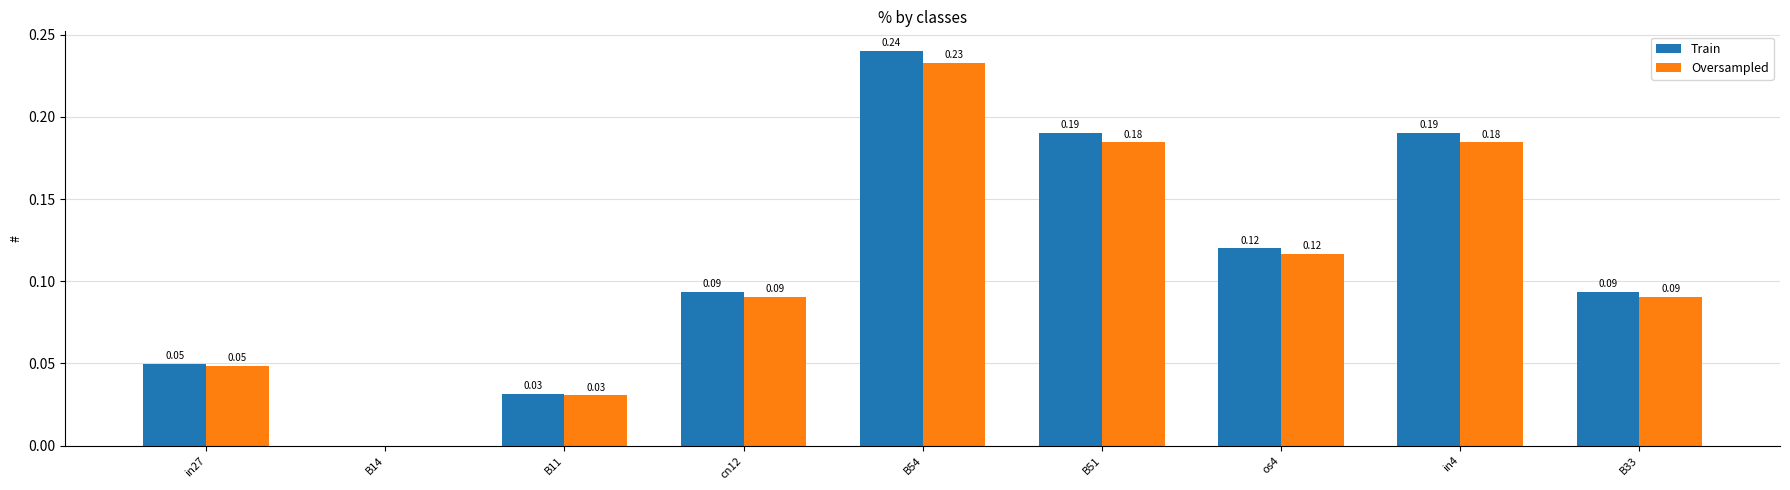

Which category has the highest value in the Oversampled series?

B54